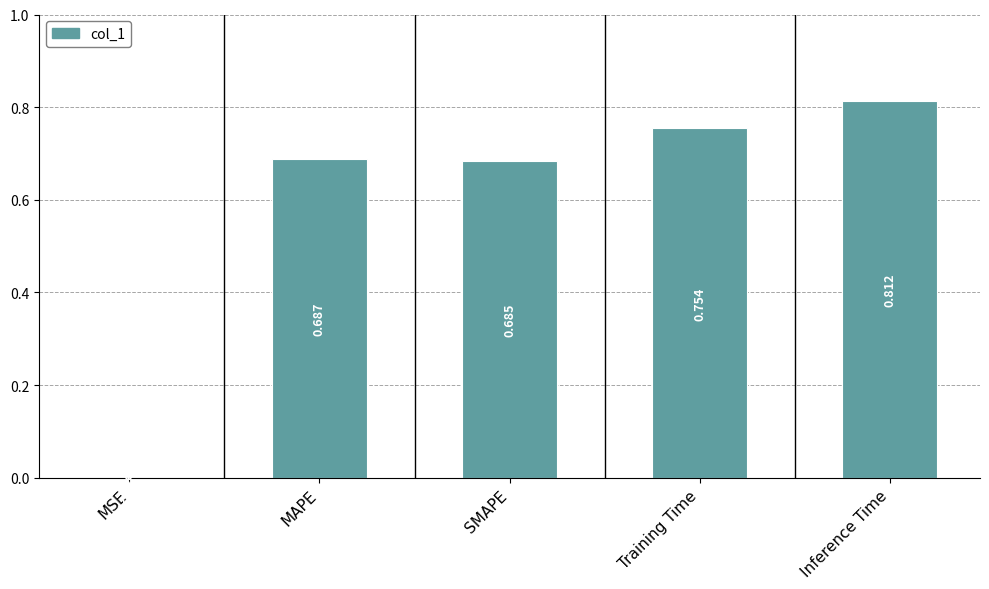

At which label is the value closest to 0?

MSE